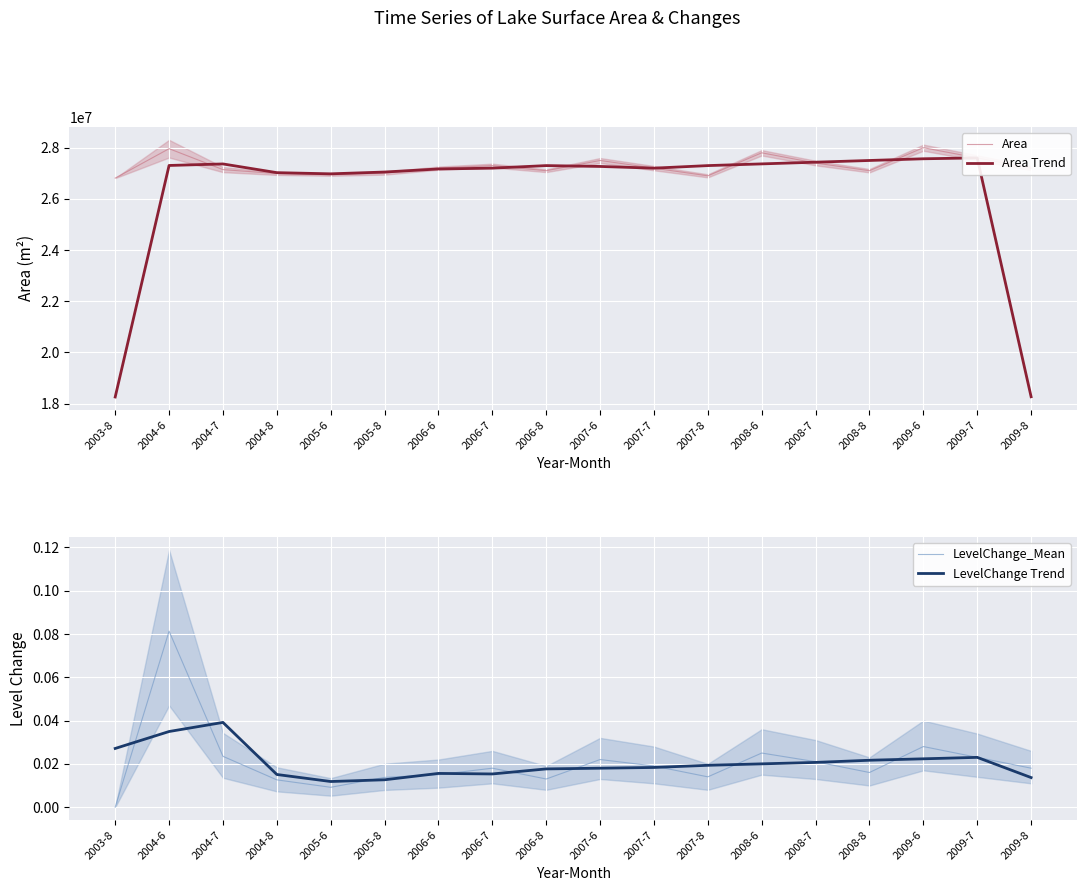

What are all the series names shown in the legend?

Area, Area Trend, LevelChange_Mean, LevelChange Trend